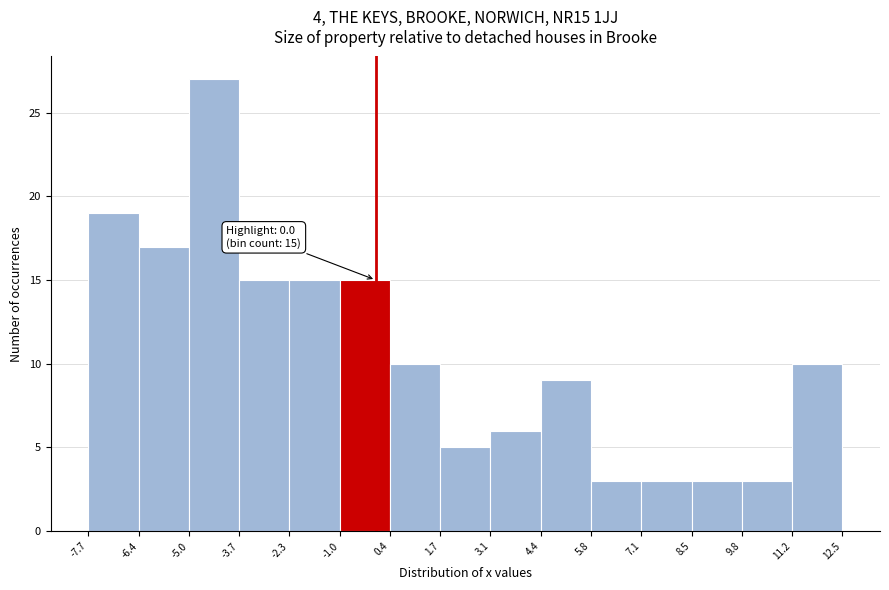

Over which range of the x-axis is the bar tallest?

-5.0 to -3.7